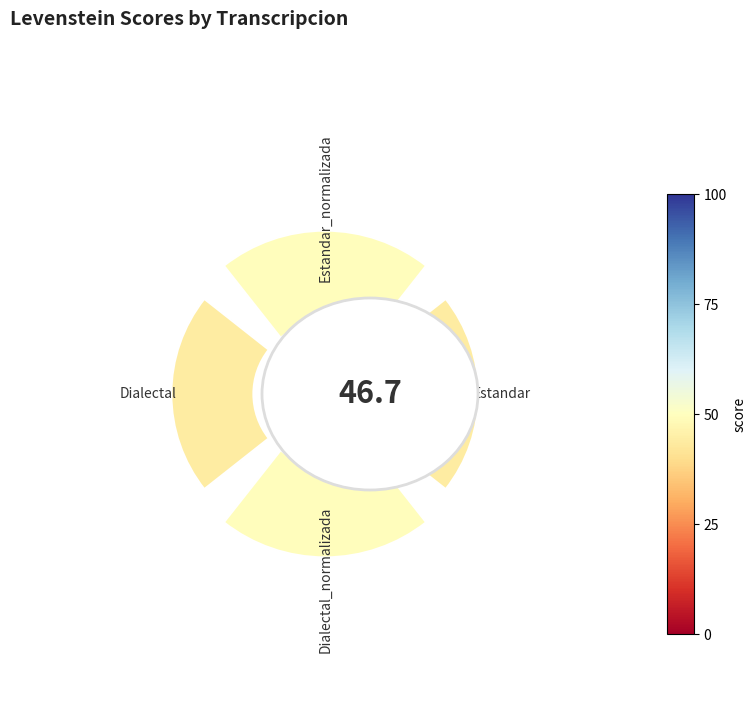

What percentage is the 0.0 slice, to the nearest percent?

24%